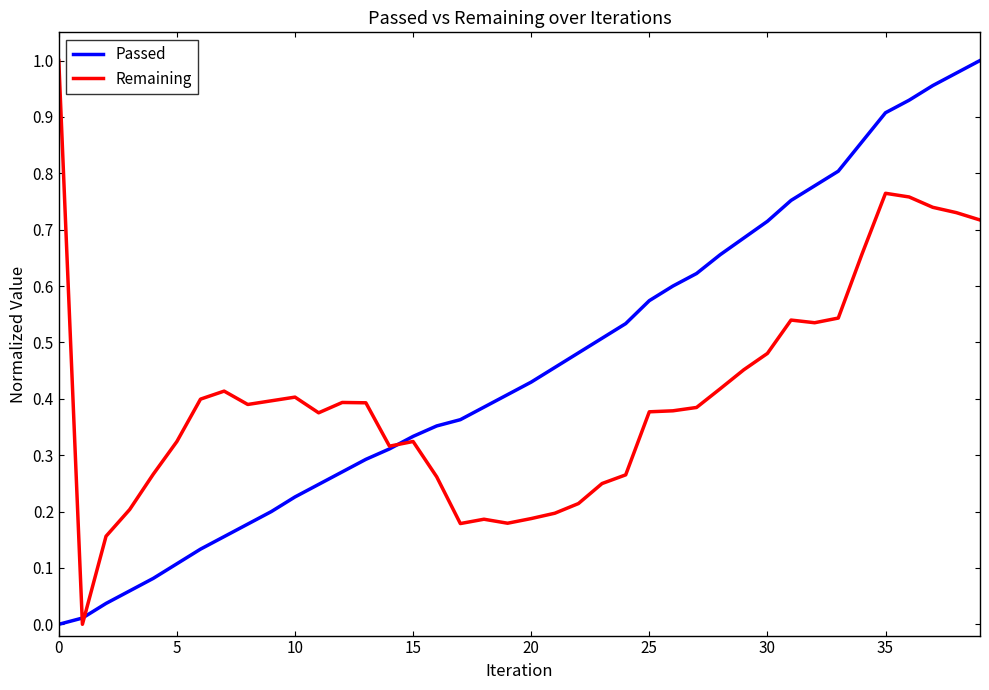

At how many categories does at least one series exceed 0?

40